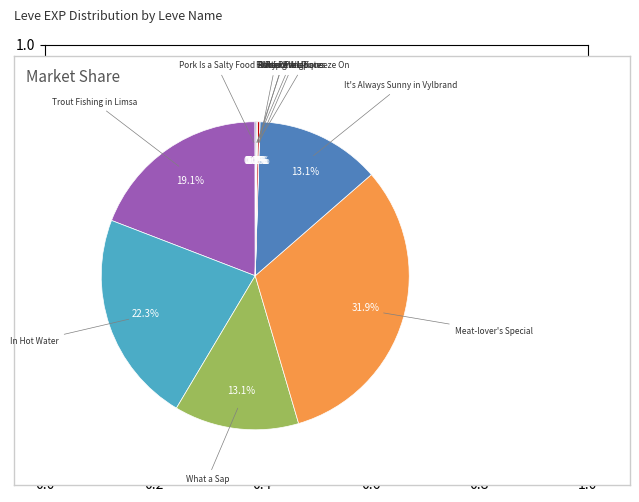

How much of the chart is everything except Trout Fishing in Limsa?

80.9%